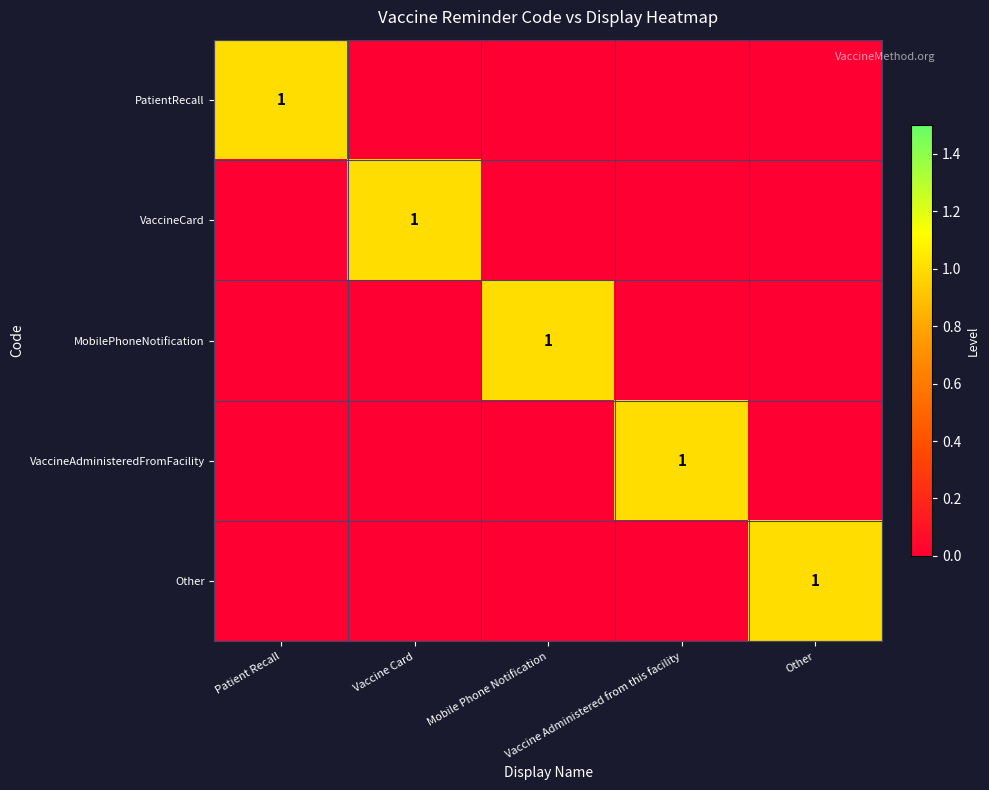

Is it true that PatientRecall equals -1 at Mobile Phone Notification?

False